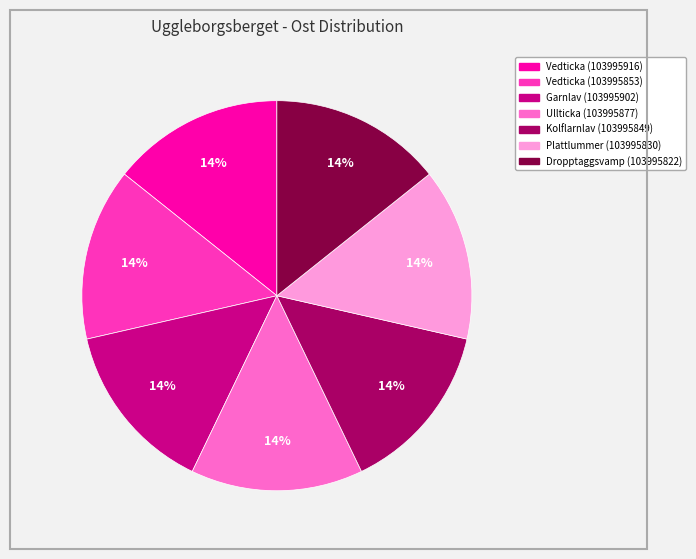

To the nearest percent, what is the combined percentage of Kolflarnlav (103995849) and Dropptaggsvamp (103995822)?

29%